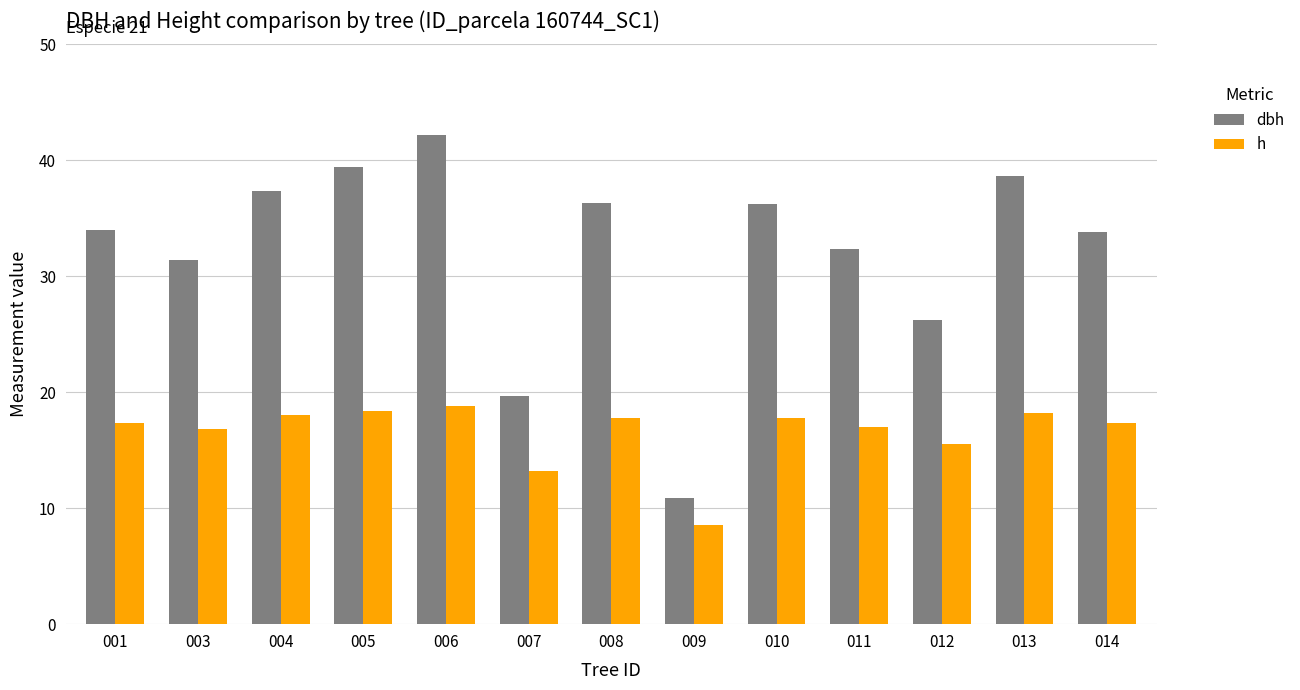

Read the h value at 006.

18.9